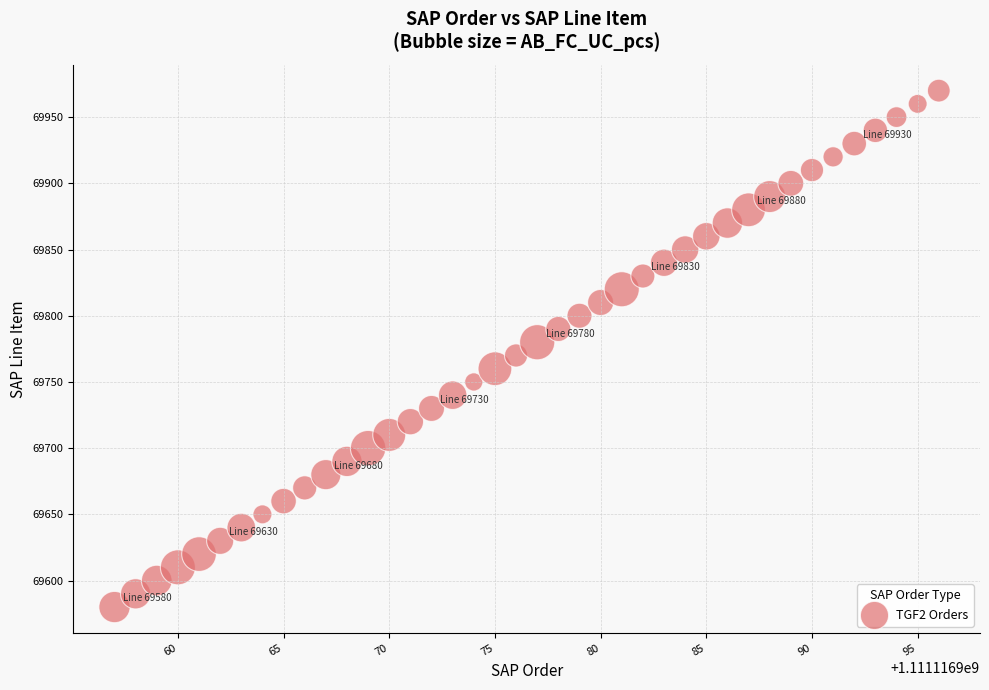

What is the range of X values (max minus min)?

39